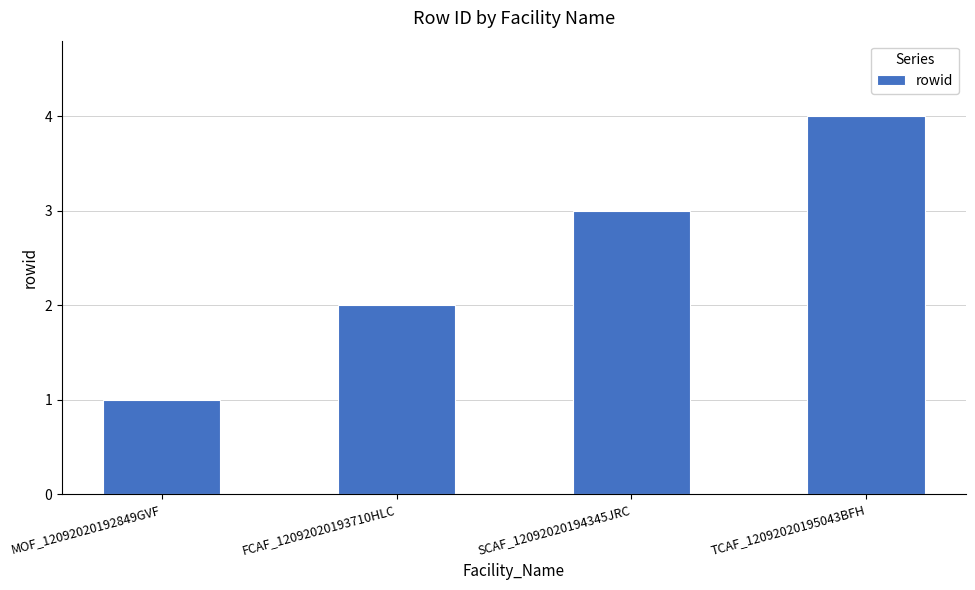

List the labels in order of value, largest first.

TCAF_12092020195043BFH, SCAF_12092020194345JRC, FCAF_12092020193710HLC, MOF_12092020192849GVF